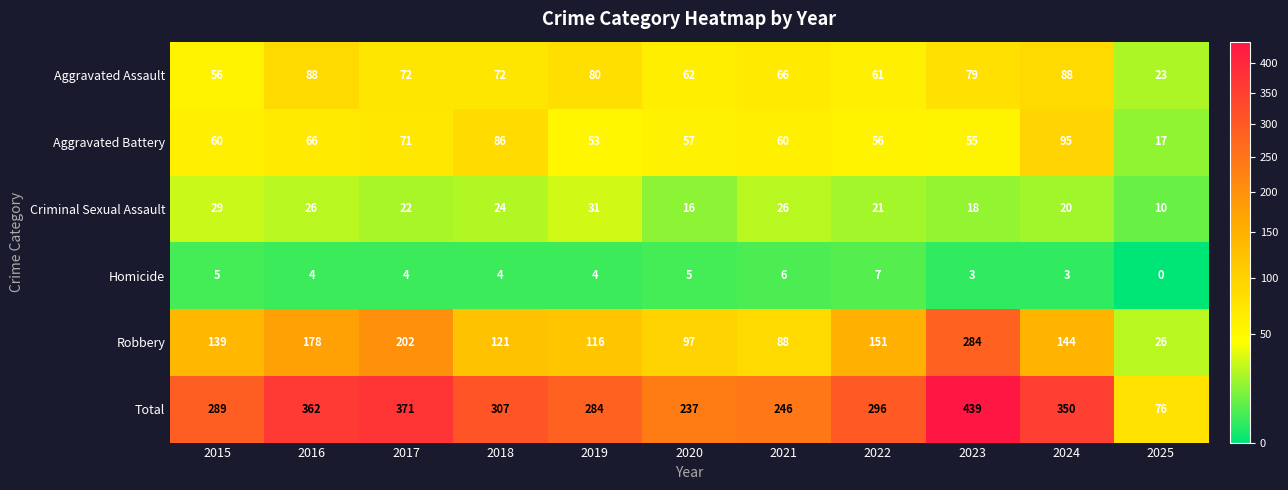

Rank the series by their maximum value, from highest to lowest.

Total, Robbery, Aggravated Battery, Aggravated Assault, Criminal Sexual Assault, Homicide